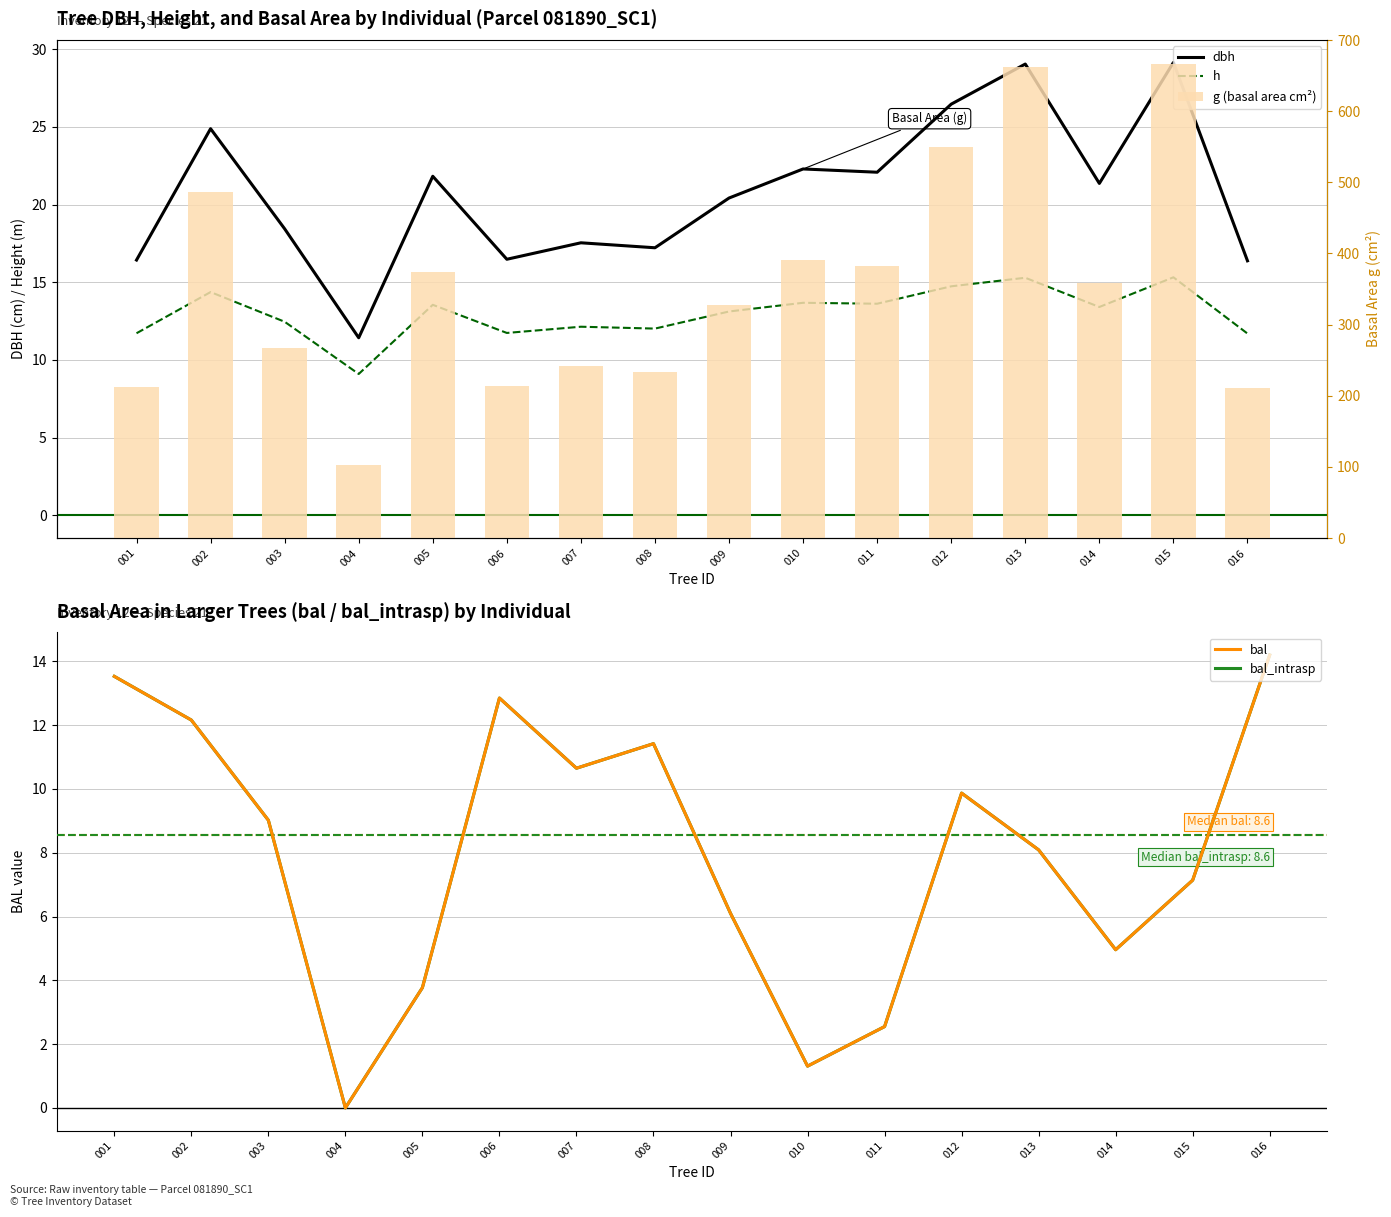

What is the average value of the bal series?

8.0